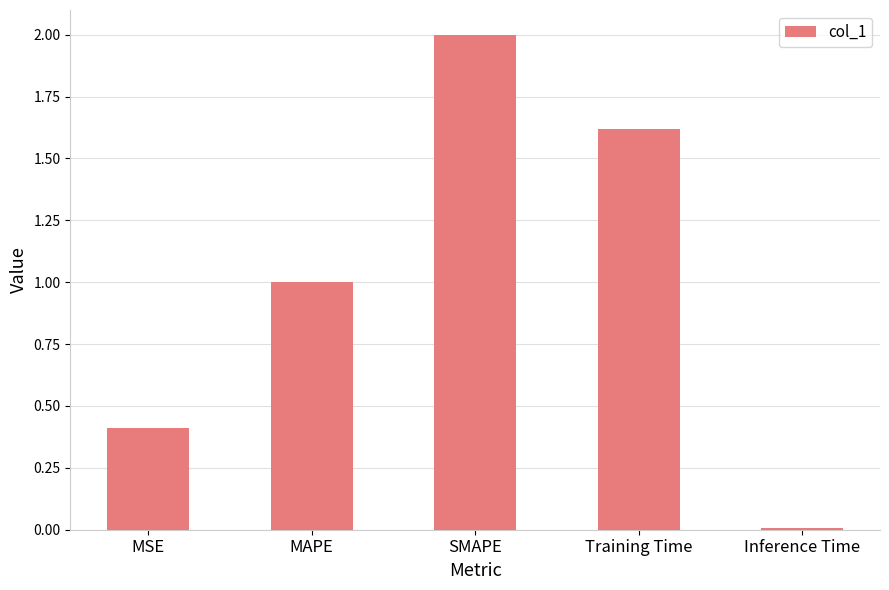

The chart shows a value of 1.0 at MAPE. True or false?

True